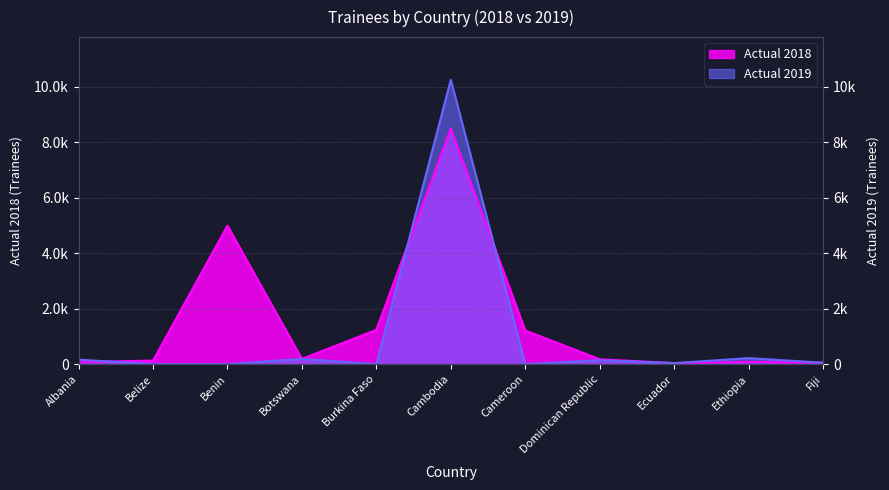

Which series ends up on top after the final intersection of Actual 2018 and Actual 2019?

Actual 2018